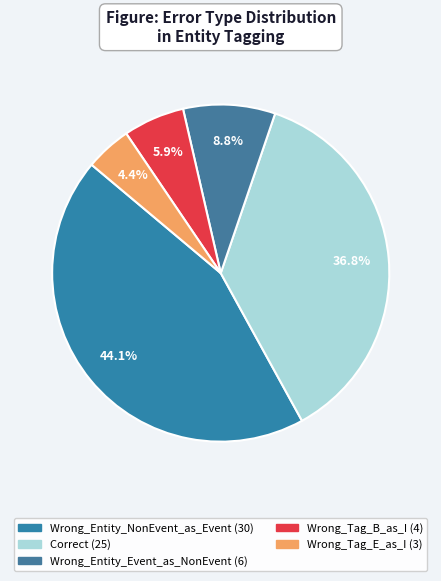

To the nearest percent, what is the difference between the Wrong_Tag_B_as_I and Wrong_Tag_E_as_I slice percentages?

1%